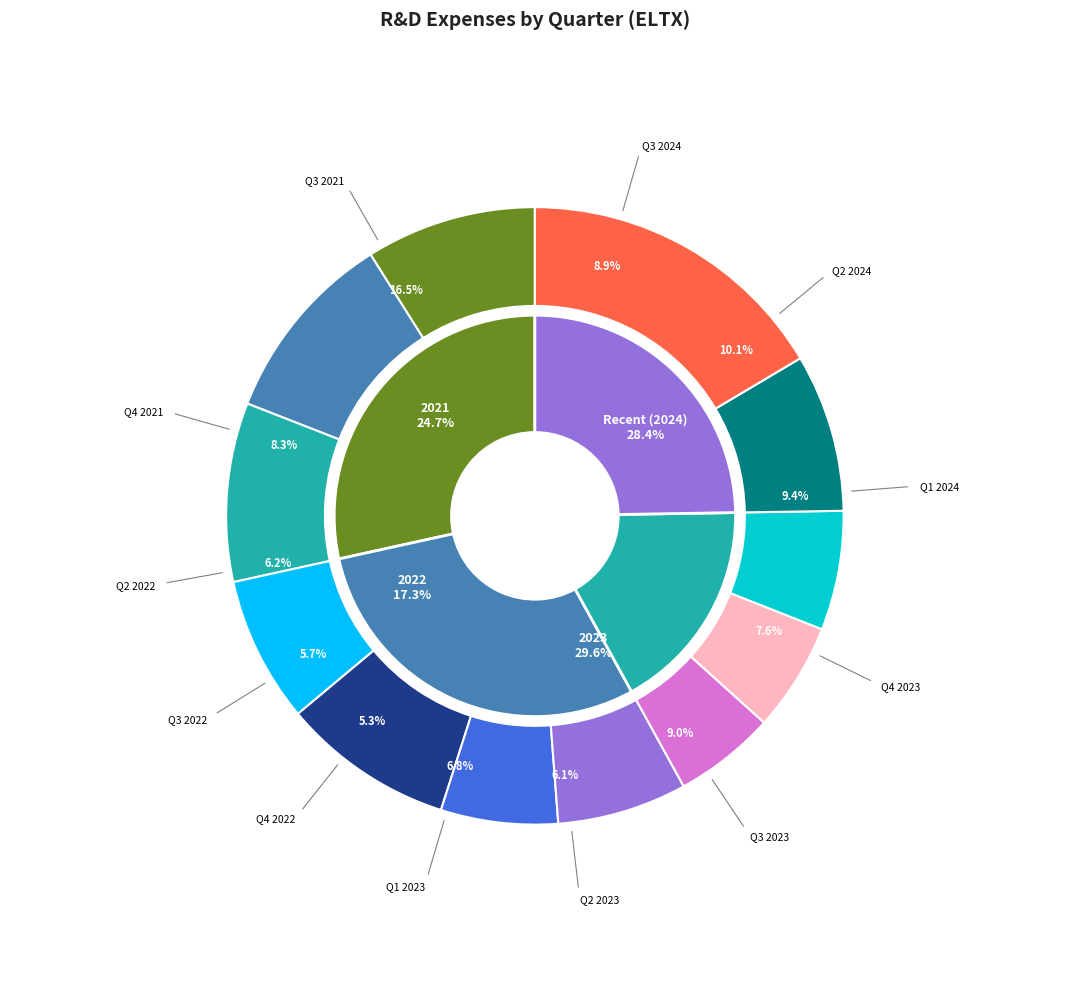

What percentage is the 2021-12-31 slice, to the nearest percent?

8%